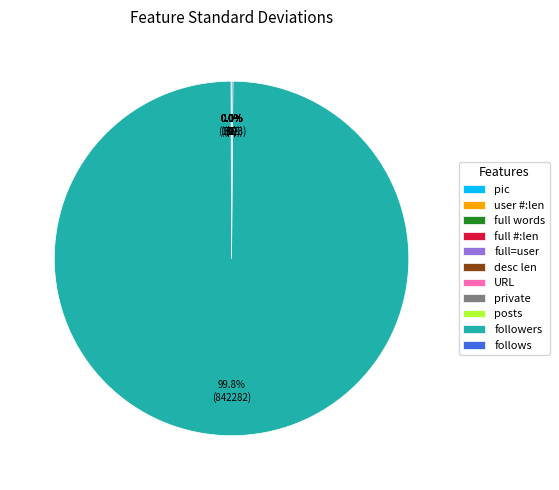

Which category has the biggest portion of the pie?

followers